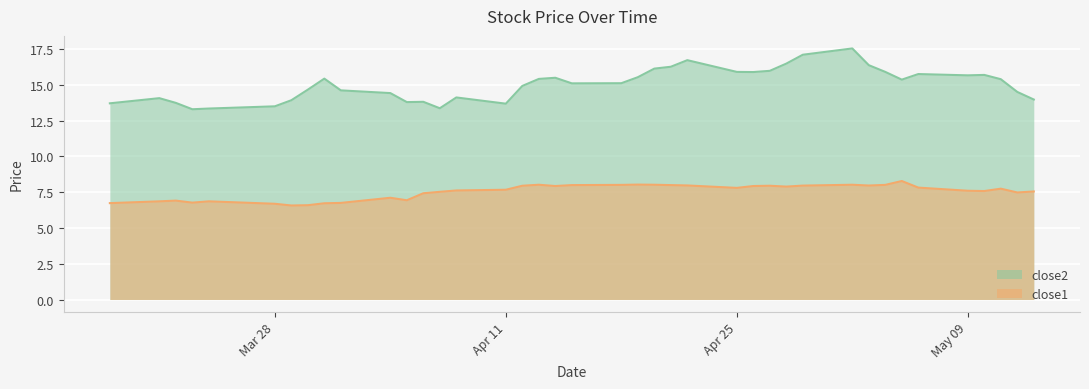

How many values in the close1 series exceed 7?

29